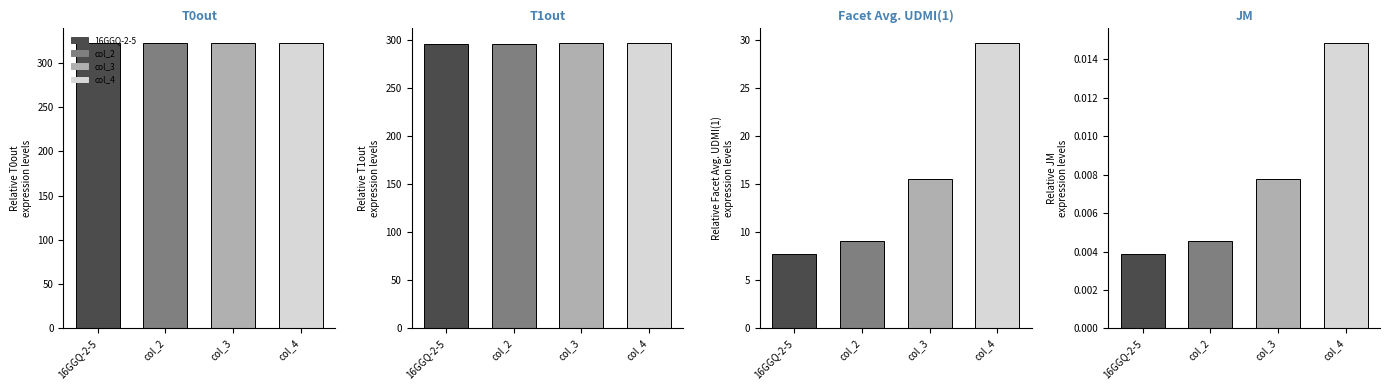

Which category has the lowest value across all series?

JM